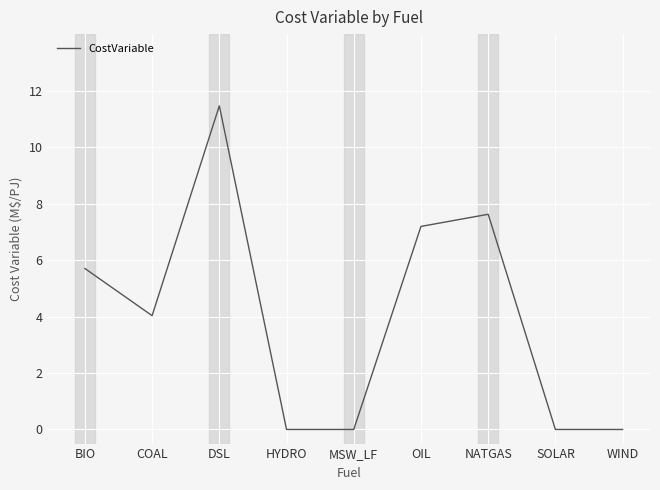

Which label corresponds to the largest value in the chart?

DSL